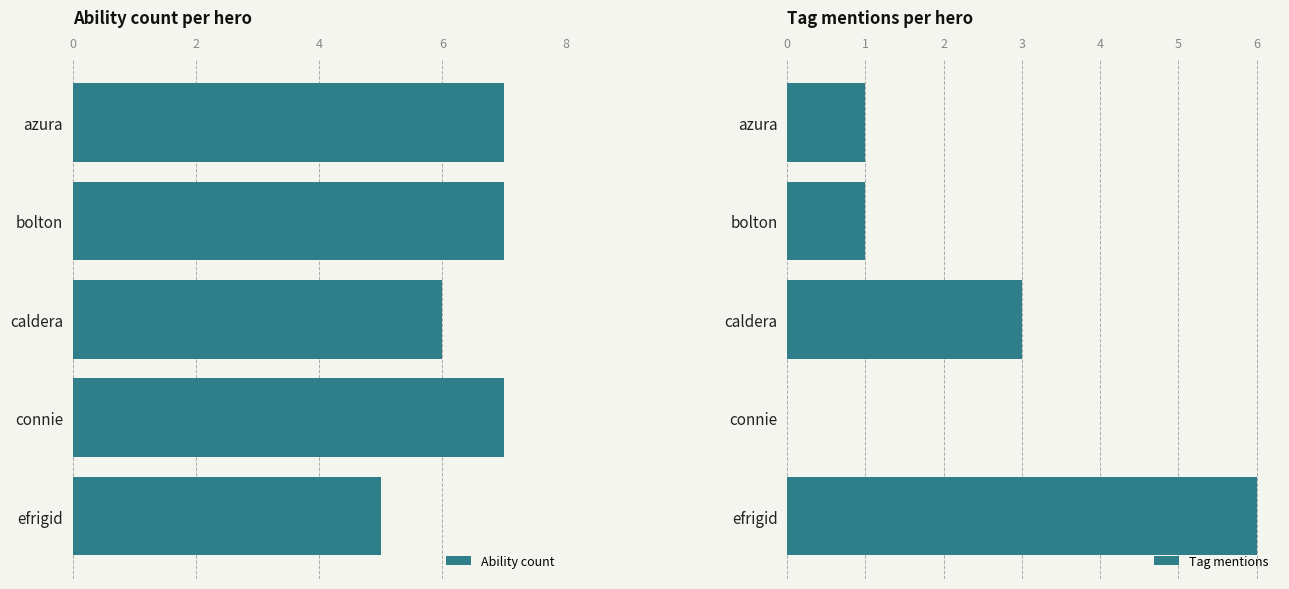

What is the lowest value of the Ability count series?

5